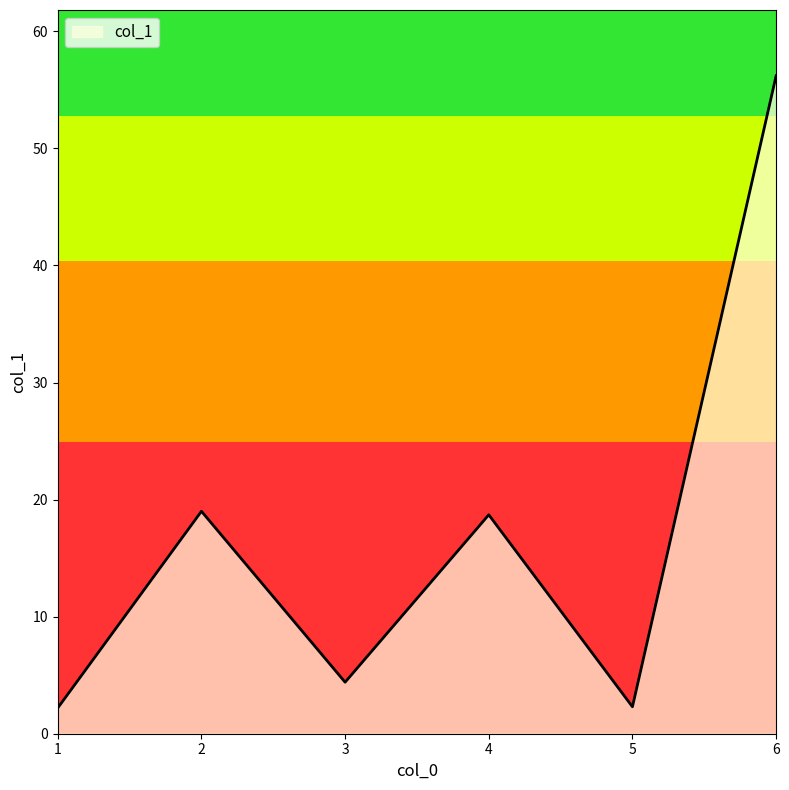

Between 1 and 5, which is larger?

5